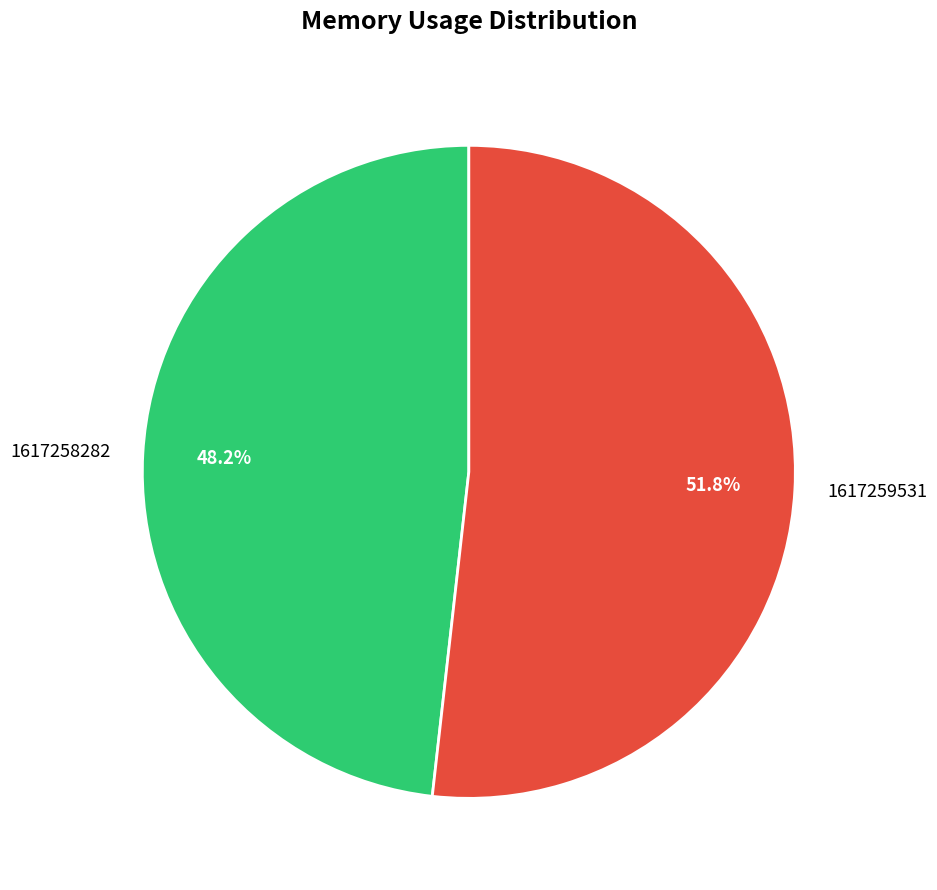

Which category accounts for the majority?

1617259531